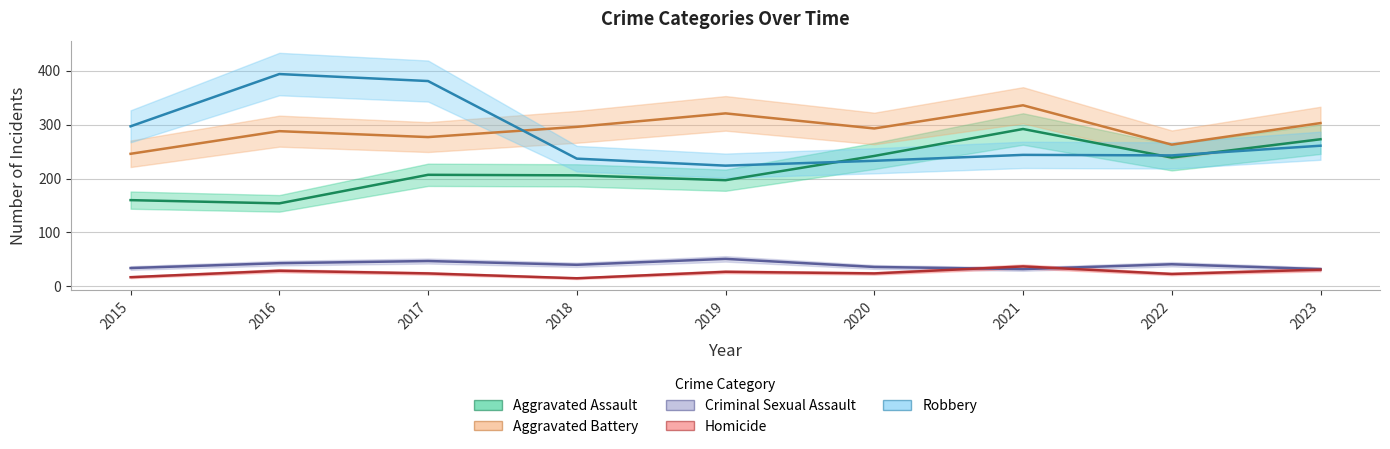

What is the minimum value for Aggravated Battery?

246